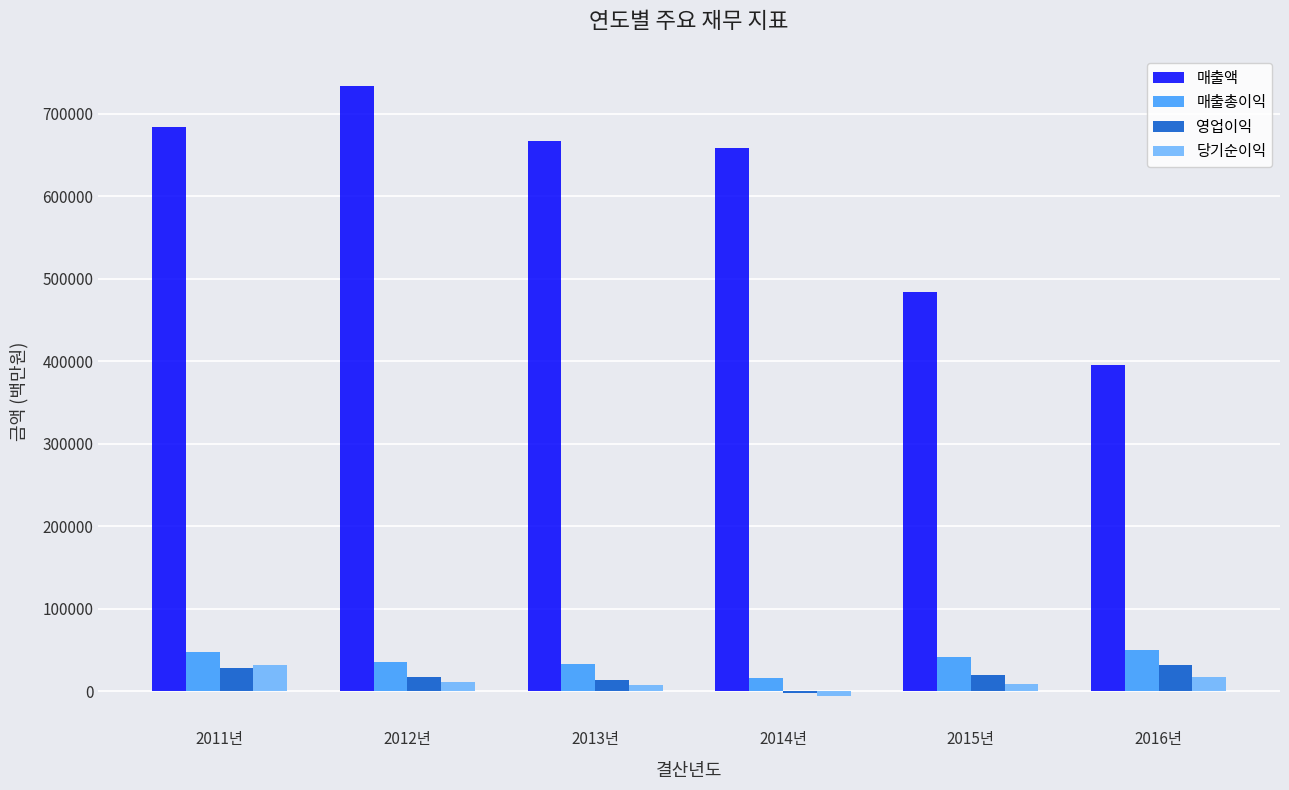

What is the total value across all series at 2011년?

792091.5